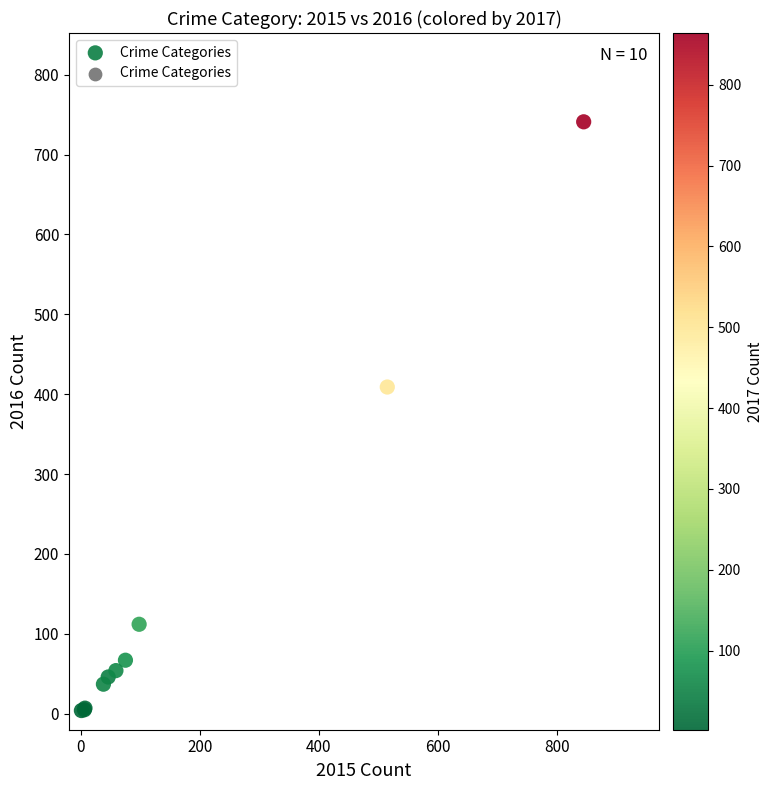

What Y value in the scatter plot is closest to 372?

409